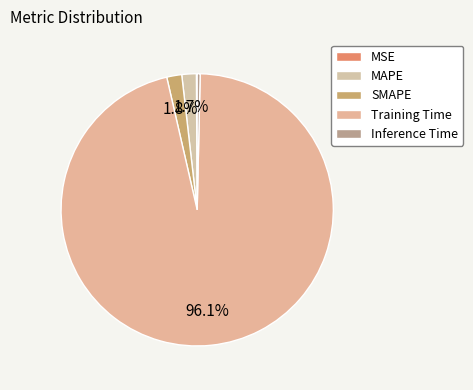

Rank the categories by value from highest to lowest.

Training Time, SMAPE, MAPE, Inference Time, MSE